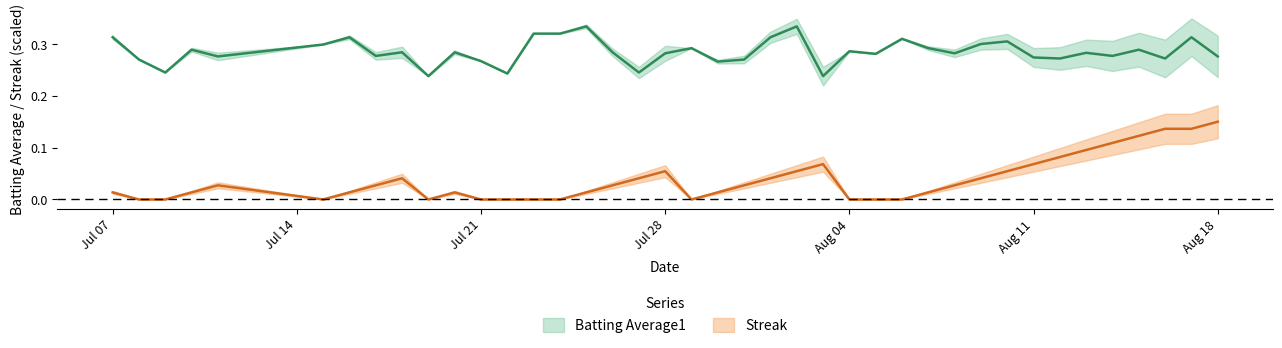

The batting_avg series shows 0.5 at 34. True or false?

False